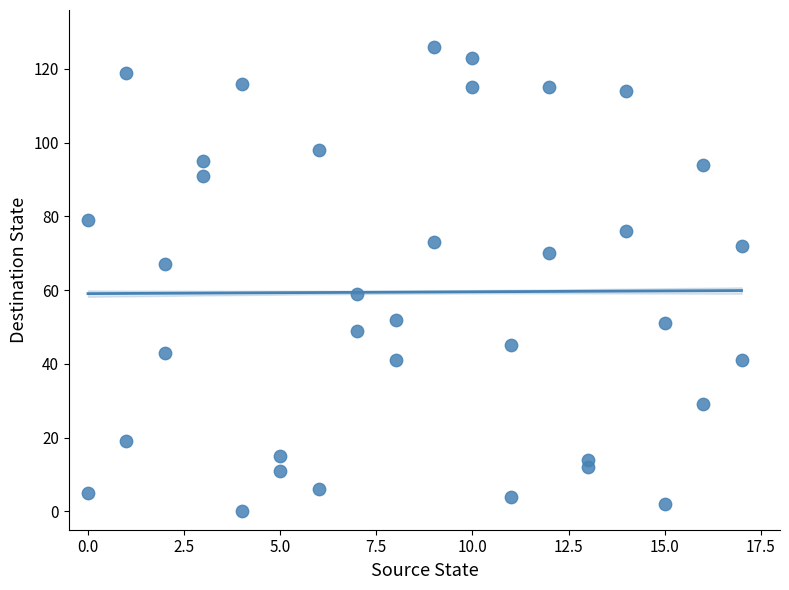

What is the range of Y values (max minus min)?

126